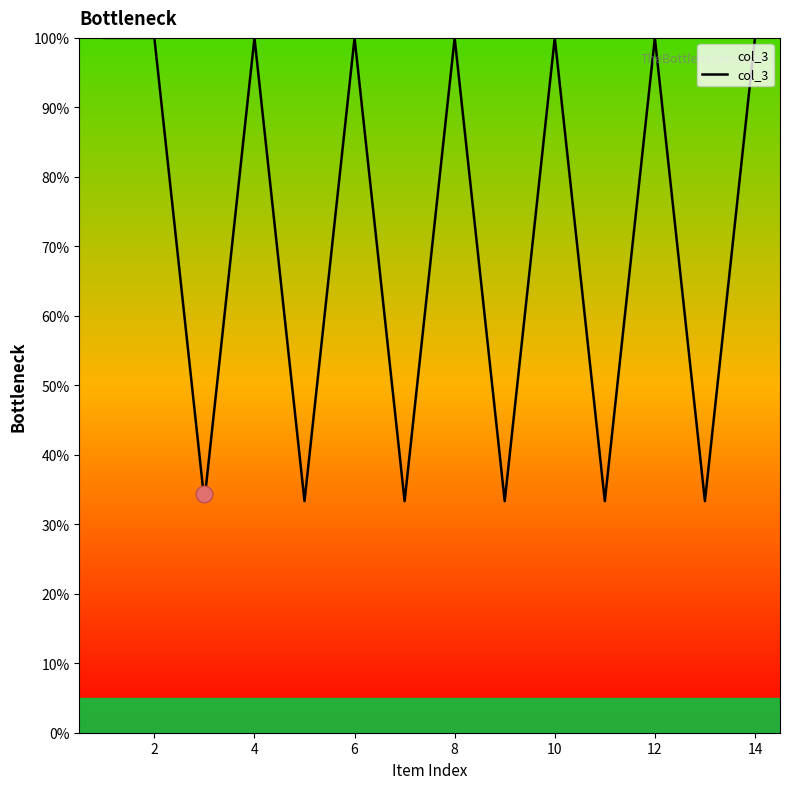

What is the maximum value shown in the chart?

100.0